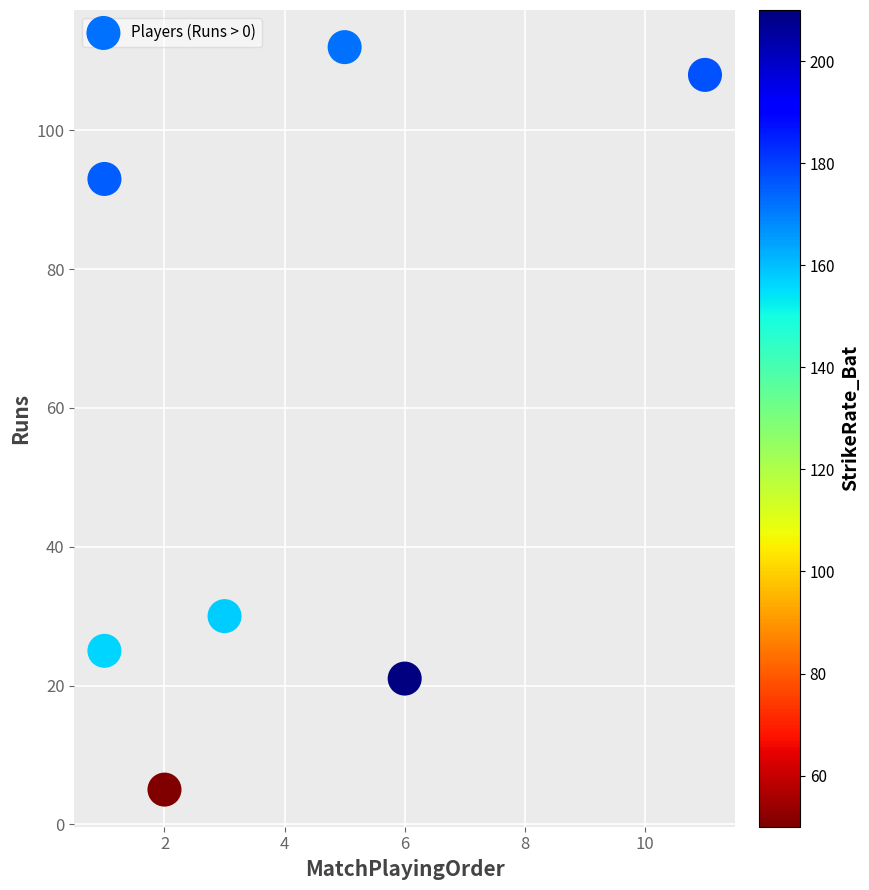

What Y value in the scatter plot is closest to 58?

30